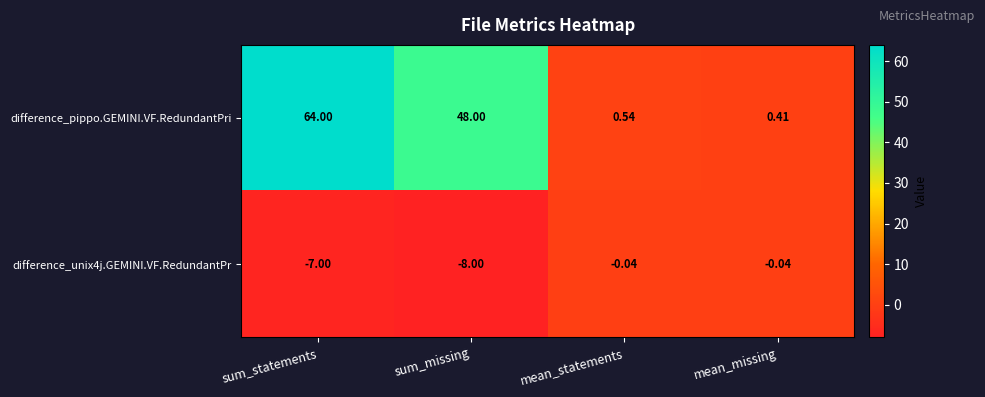

Which series has the largest range (max minus min)?

difference_pippo.GEMINI.VF.RedundantPri